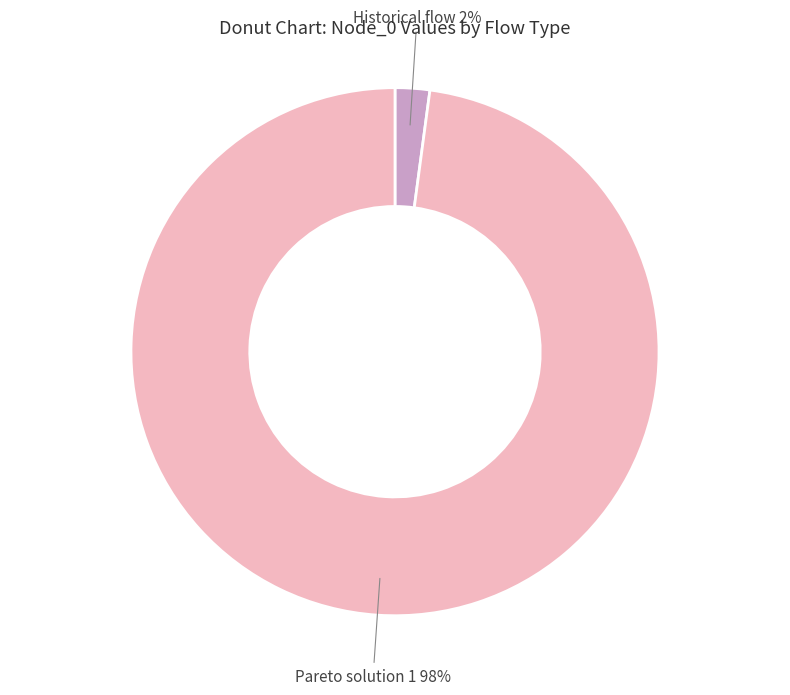

True or false: Historical flow accounts for 2% of the total.

True